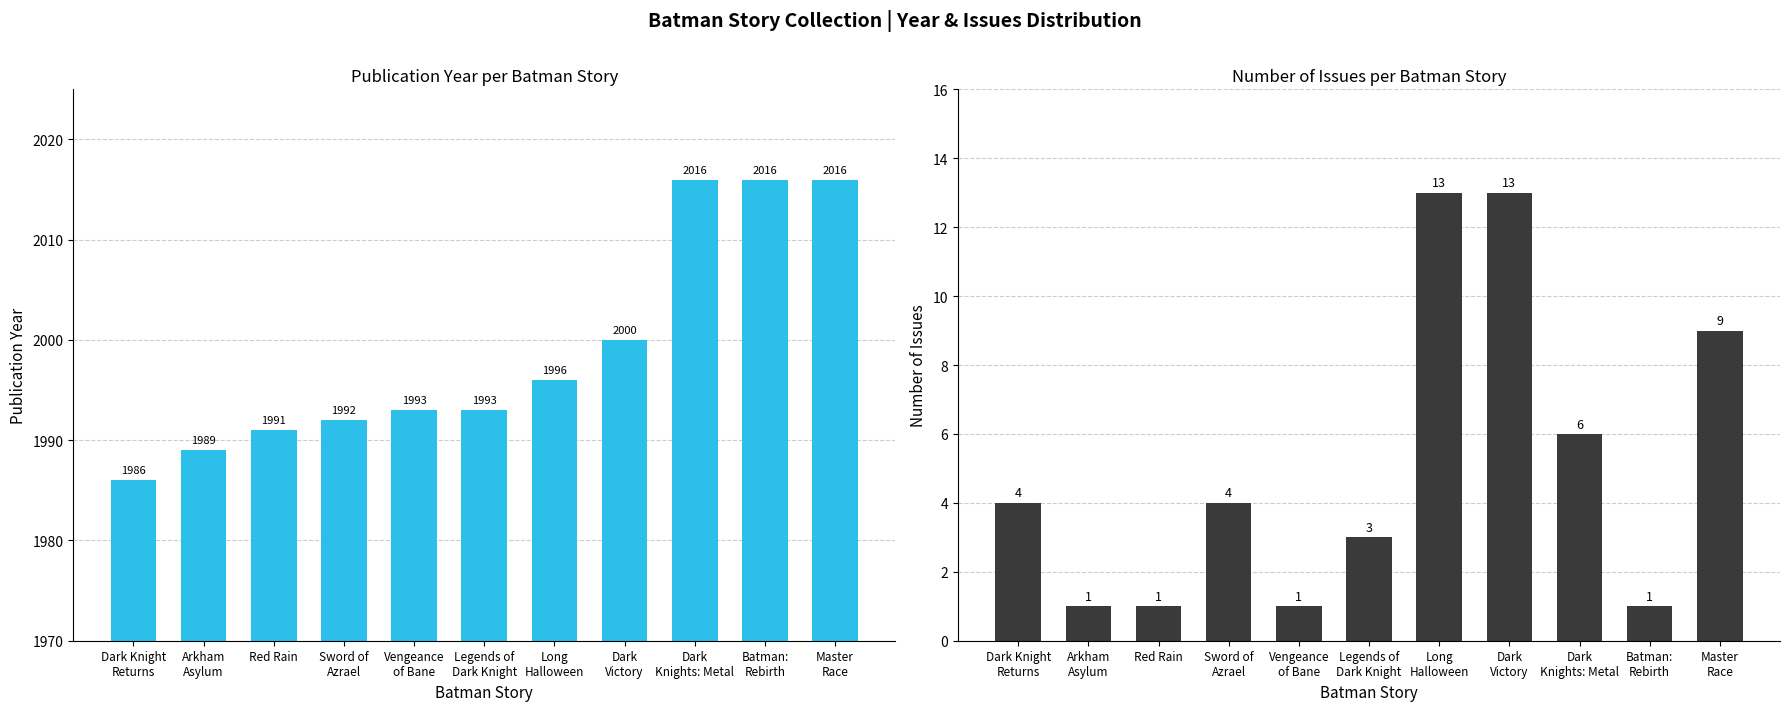

Where does the Issues series first go above 4?

Long
Halloween